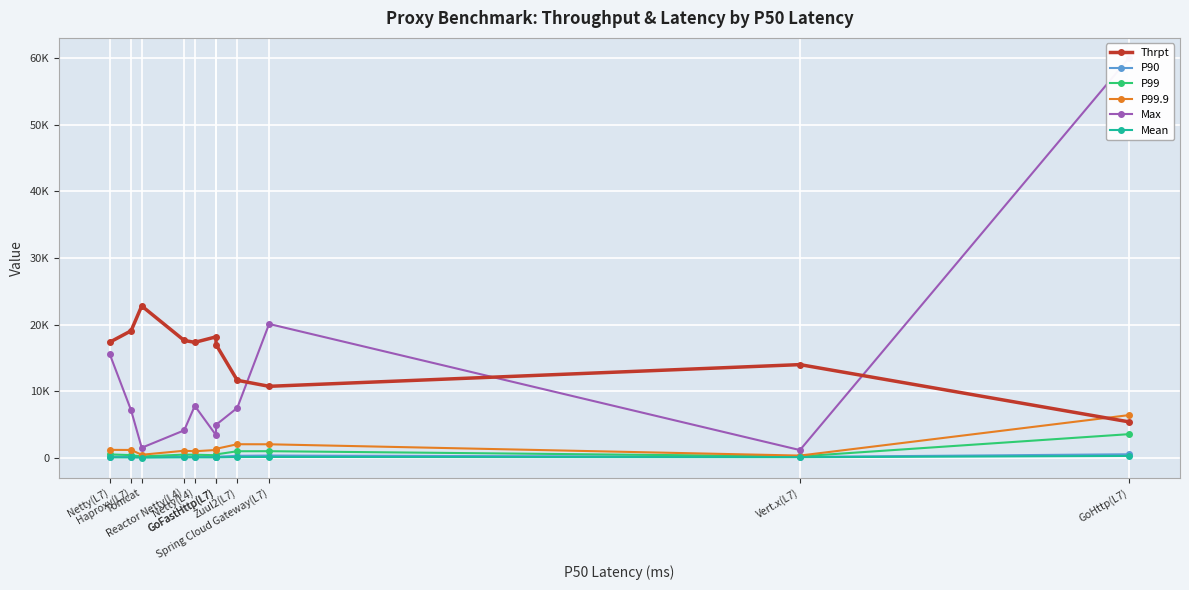

At how many categories does at least one series exceed 27059?

1